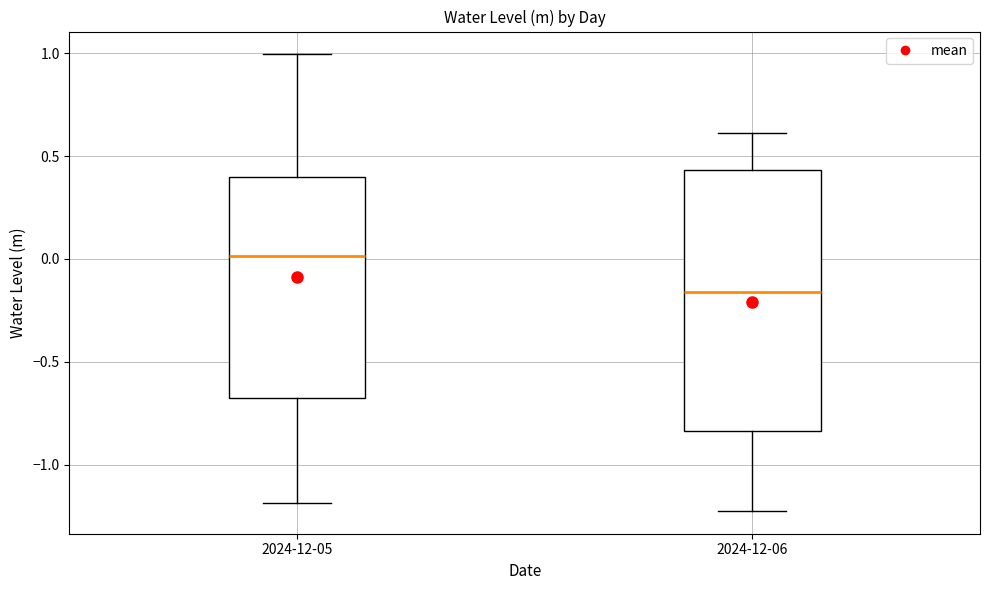

Reading left to right, transcribe this box plot: for each box, give where its median line is, the range the box spans, and where its two whiskers end, as read against the y-axis. The values are not printed on the chart, so give them approximately, as read against the axis.

2024-12-05: median 0.00, box -0.70 to 0.40, whiskers -1.20 to 1.00
2024-12-06: median -0.15, box -0.85 to 0.45, whiskers -1.25 to 0.60